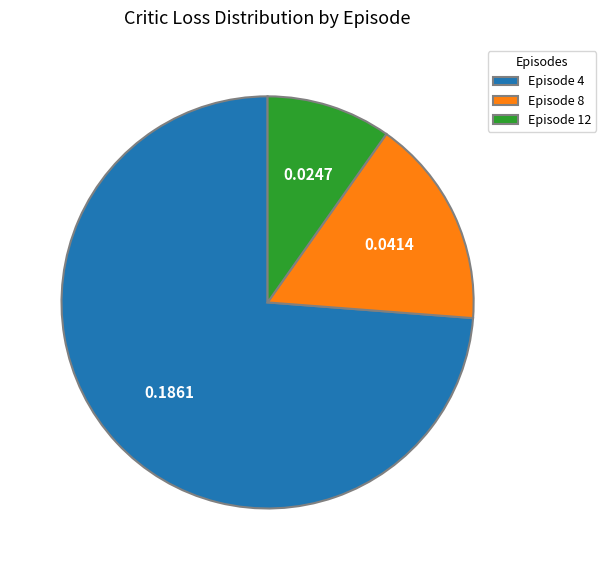

Do Episode 4 and Episode 8 together represent more than half of the pie?

Yes